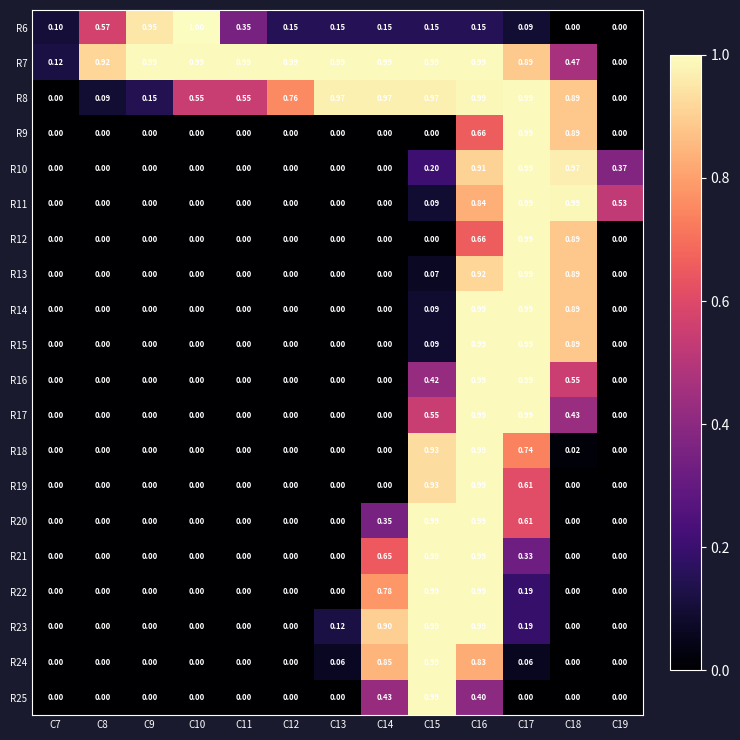

How many data points does each series have?

13